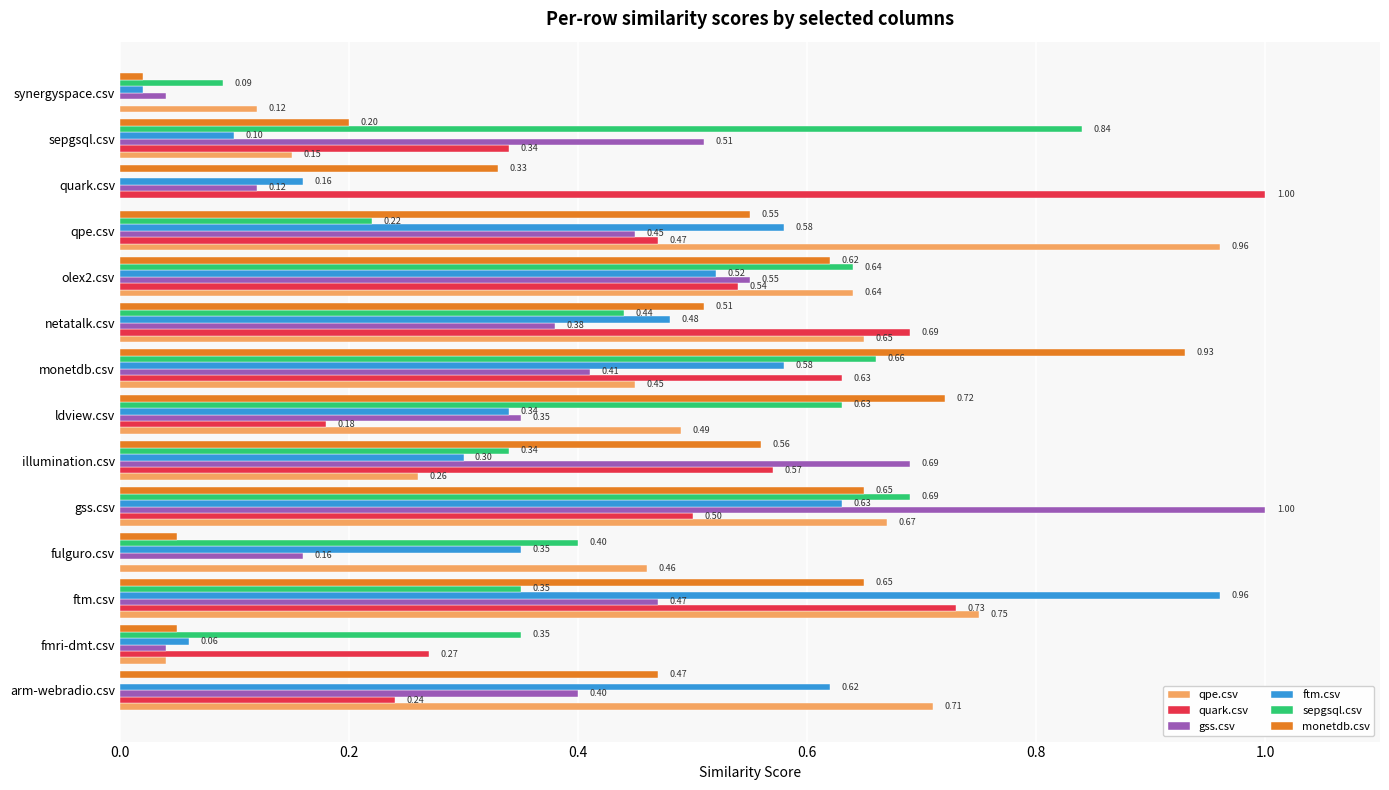

What are all the series names shown in the legend?

qpe.csv, quark.csv, gss.csv, ftm.csv, sepgsql.csv, monetdb.csv